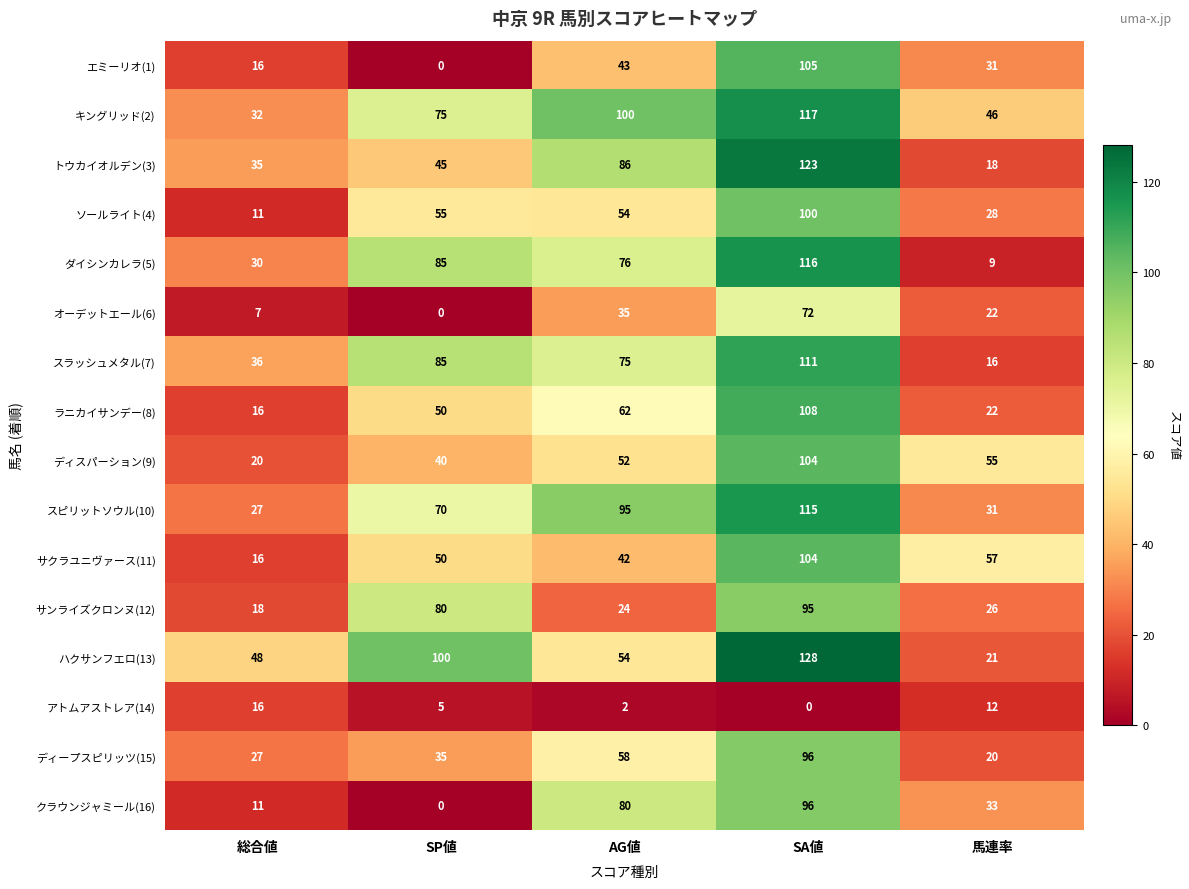

At which category is the sum across all series the highest?

SA値